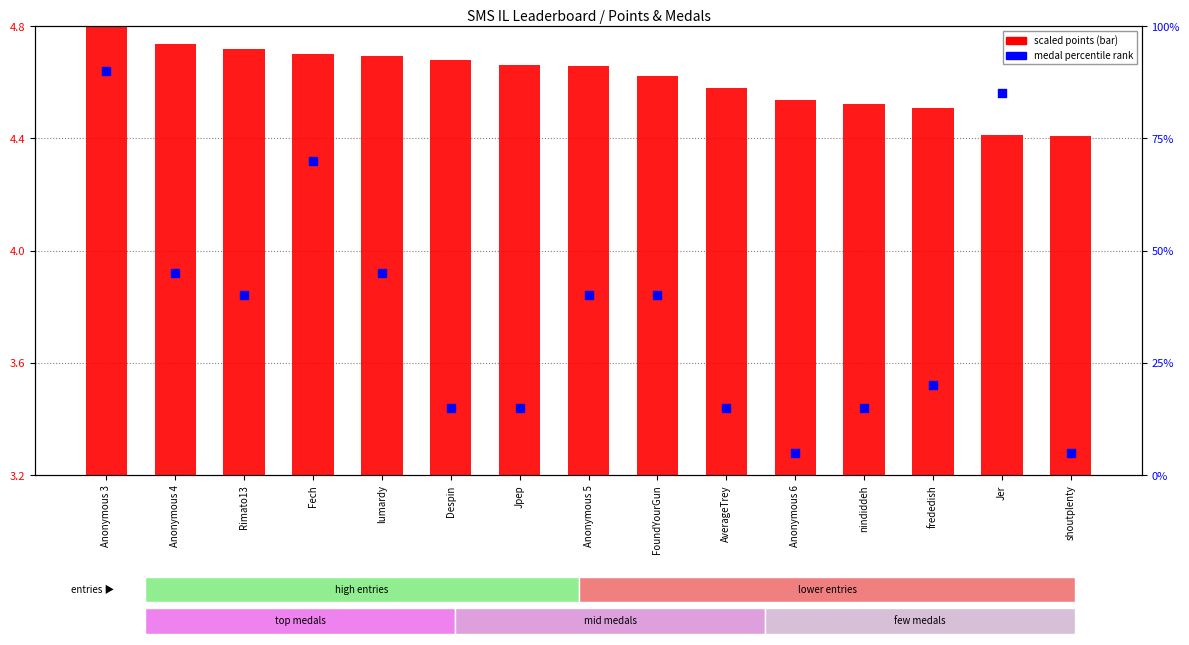

What are all the series names shown in the legend?

scaled points, medal percentile rank